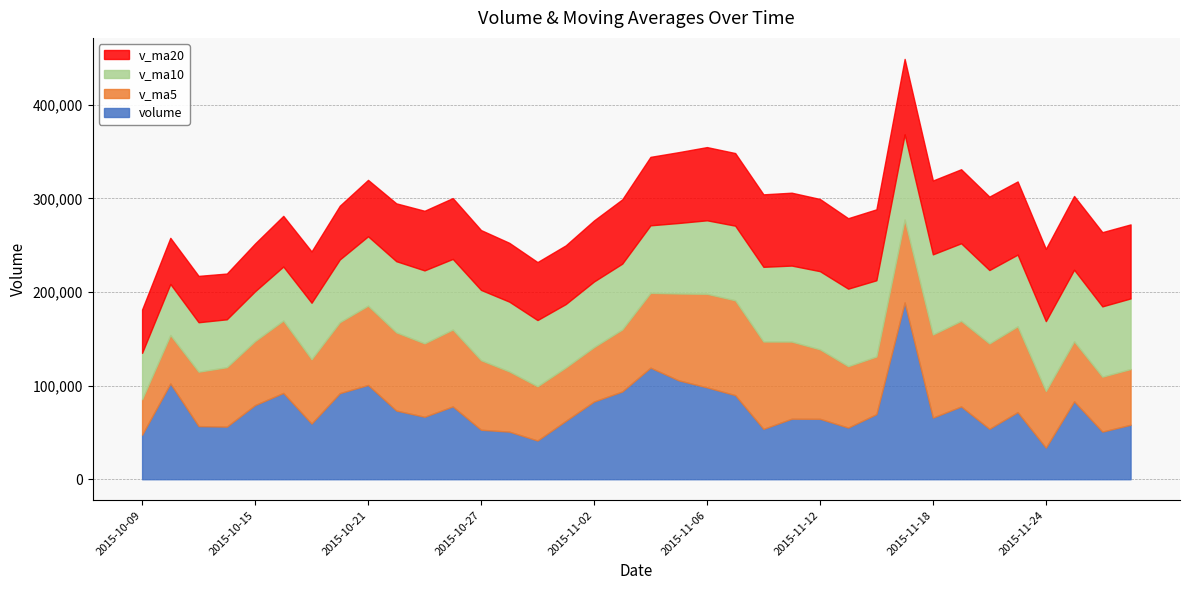

Between which two adjacent categories do volume and v_ma5 first intersect?

2015-10-12 and 2015-10-13